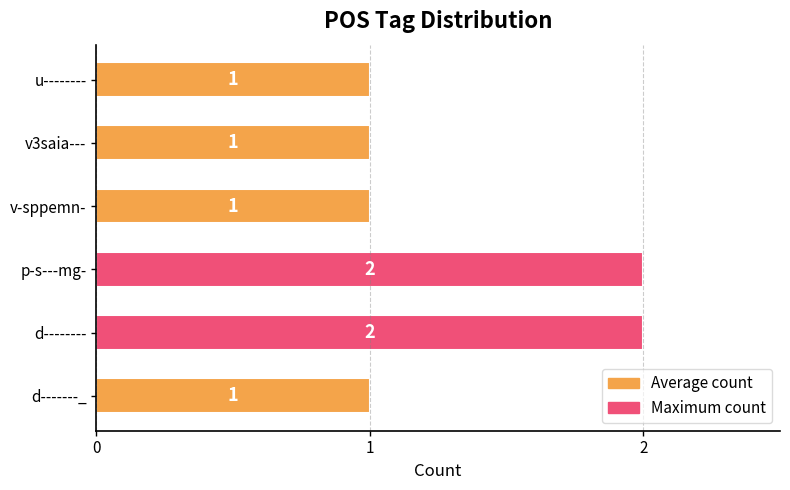

Are the bars horizontal?

Yes